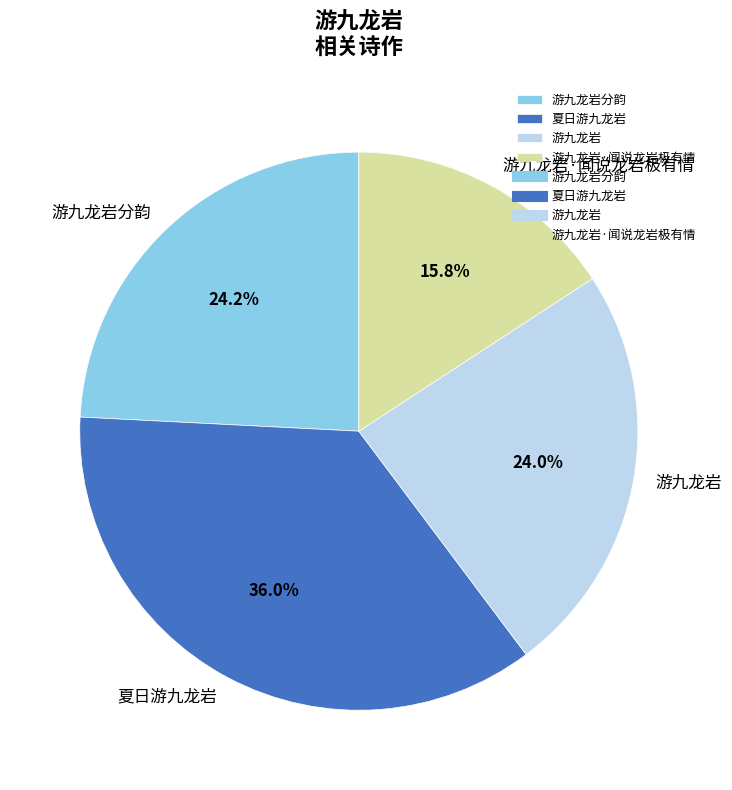

Does 游九龙岩·闻说龙岩极有情 represent more than half of the total?

No